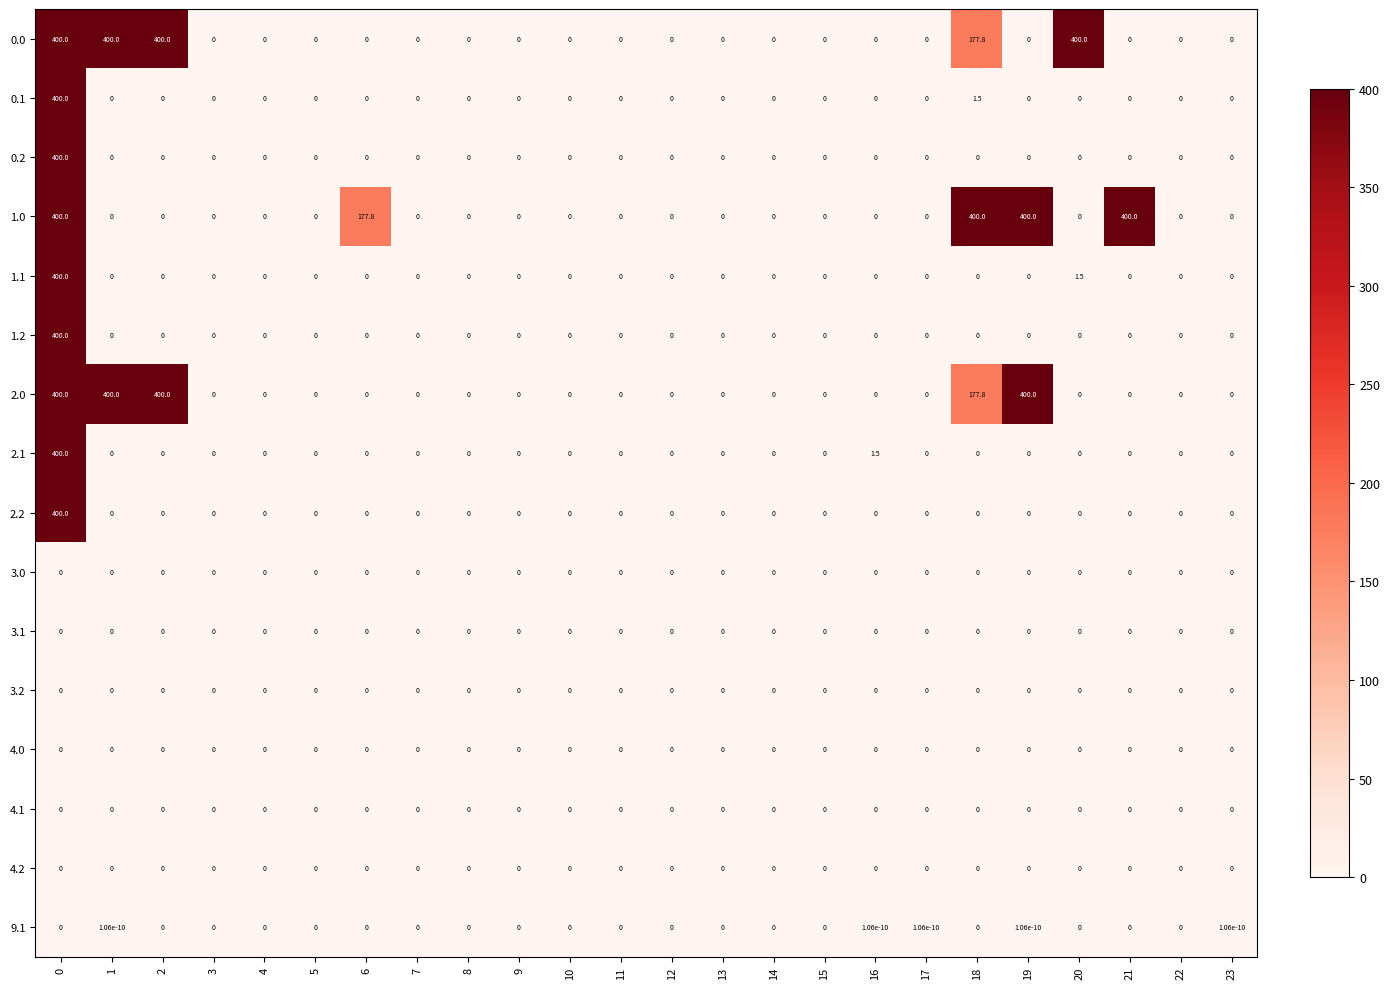

The value of 0.0 at 22 is 169.1. True or false?

False